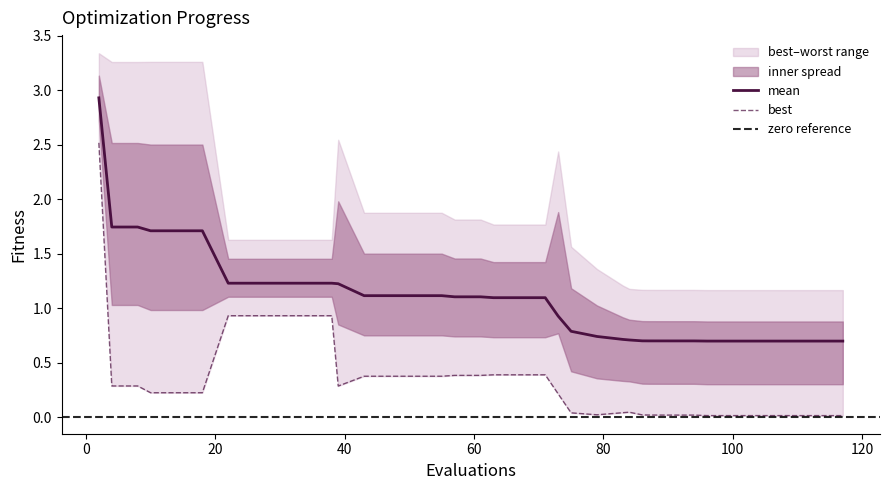

True or false: mean has more than 0 interior local peaks.

False